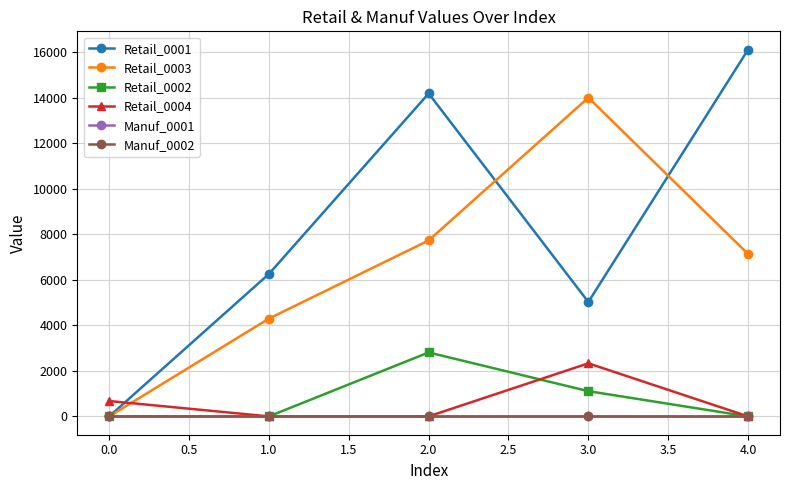

Is this an area chart (filled region under the line)?

No